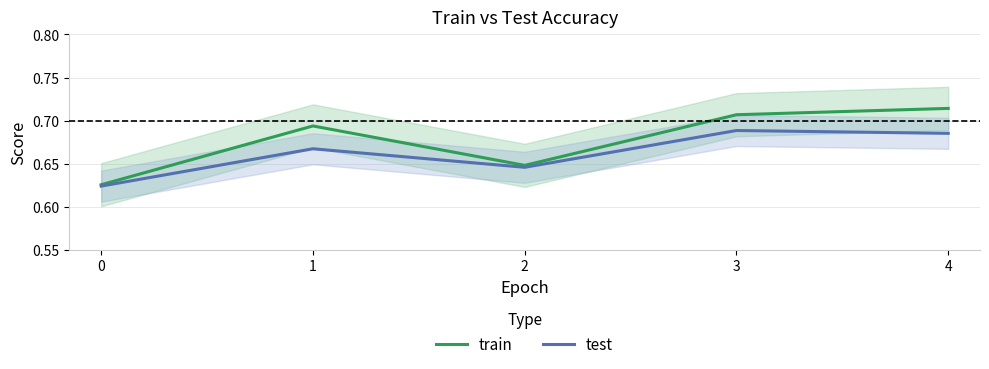

How many categories are shown in the chart?

5